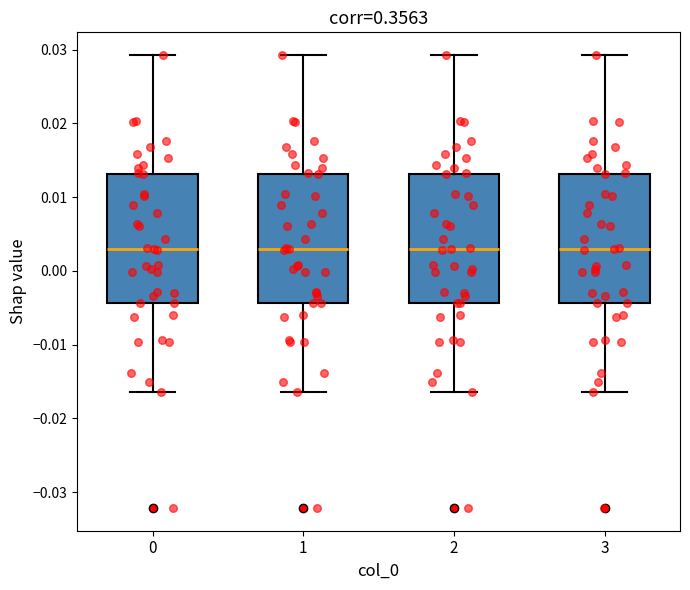

Reading left to right, read every box against the y-axis: the position of its median line, the range the box covers, and the ends of its whiskers. The values are not printed on the chart, so give them approximately, as read against the axis.

0: median 0.003, box -0.004 to 0.013, whiskers -0.016 to 0.029
1: median 0.003, box -0.004 to 0.013, whiskers -0.016 to 0.029
2: median 0.003, box -0.004 to 0.013, whiskers -0.016 to 0.029
3: median 0.003, box -0.004 to 0.013, whiskers -0.016 to 0.029